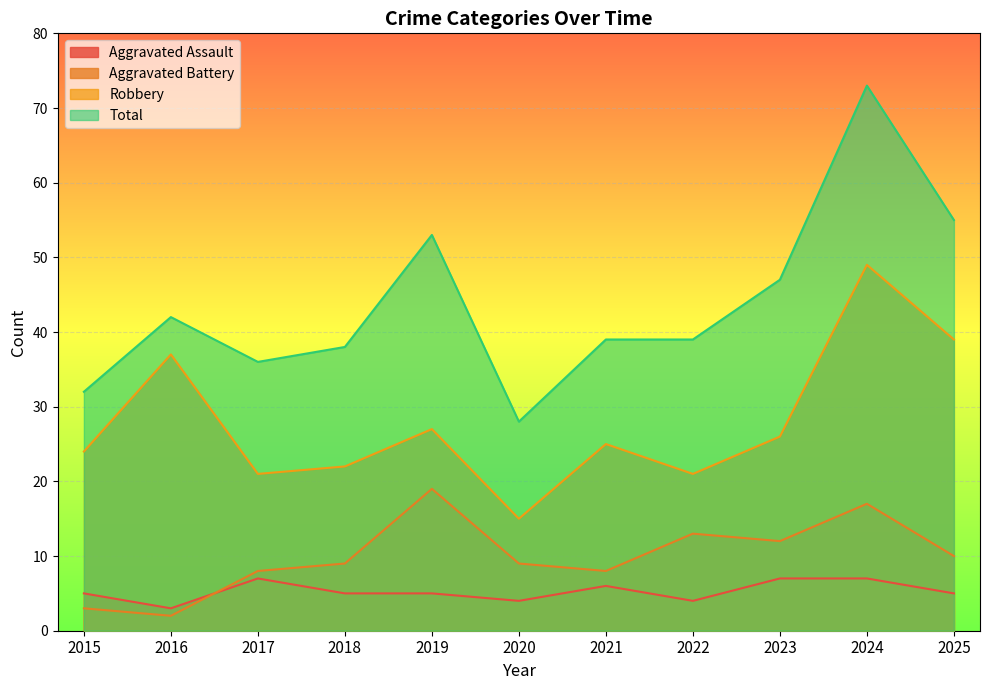

The value of Aggravated Battery at 2021 is 8. True or false?

True